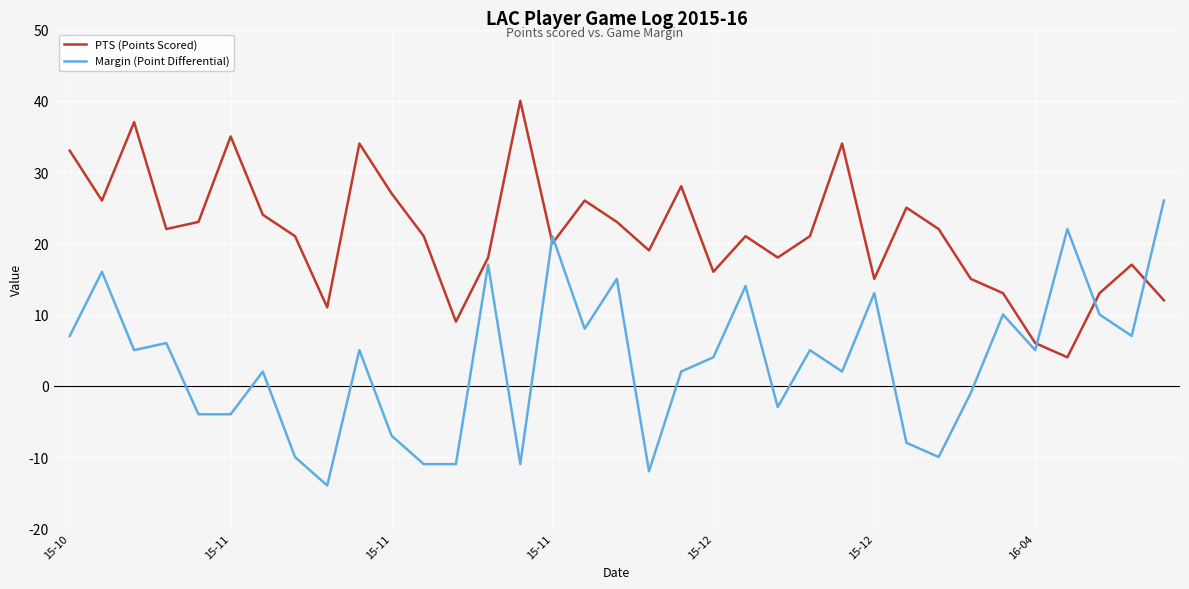

Count the number of categories in the chart.

35